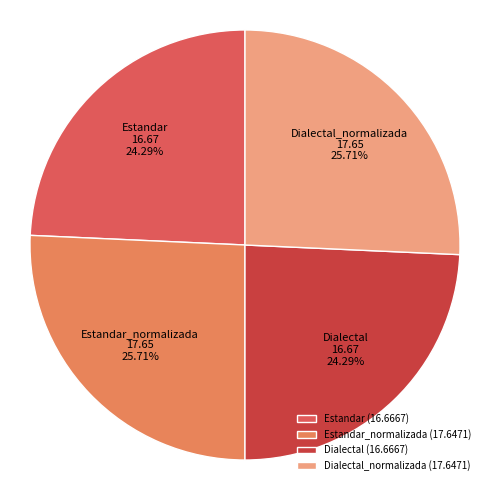

What is the ratio of the value at Dialectal_normalizada to the value at Dialectal?

1.1